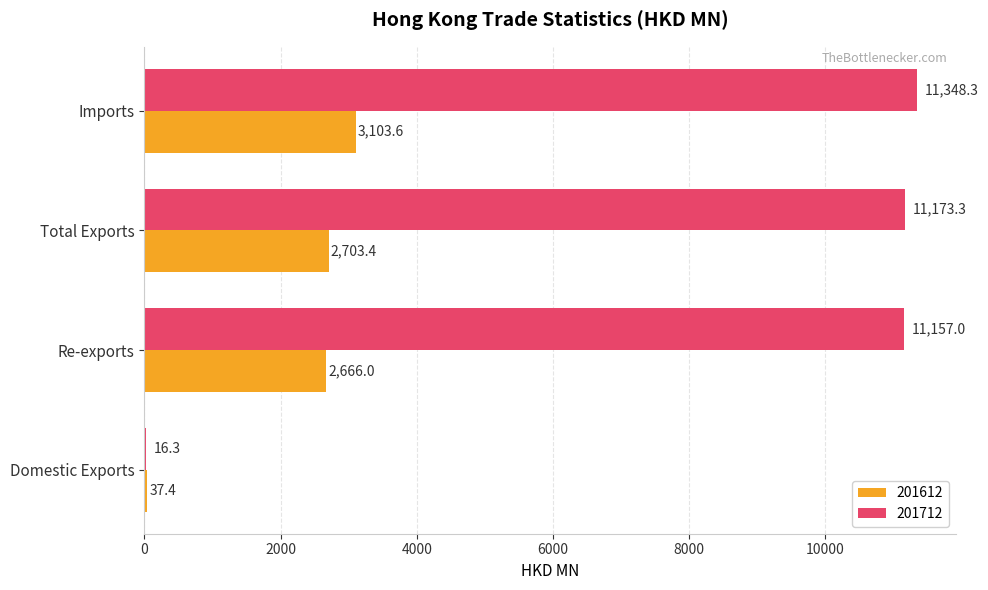

Which series has the largest total across all categories?

201712